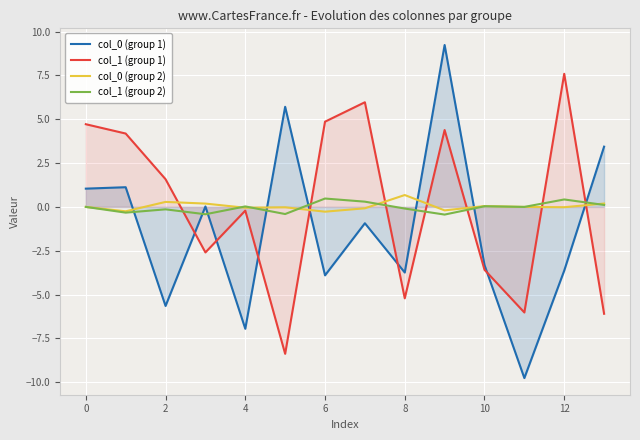

The col_1 (group 2) series shows 0.5 at 11. True or false?

False